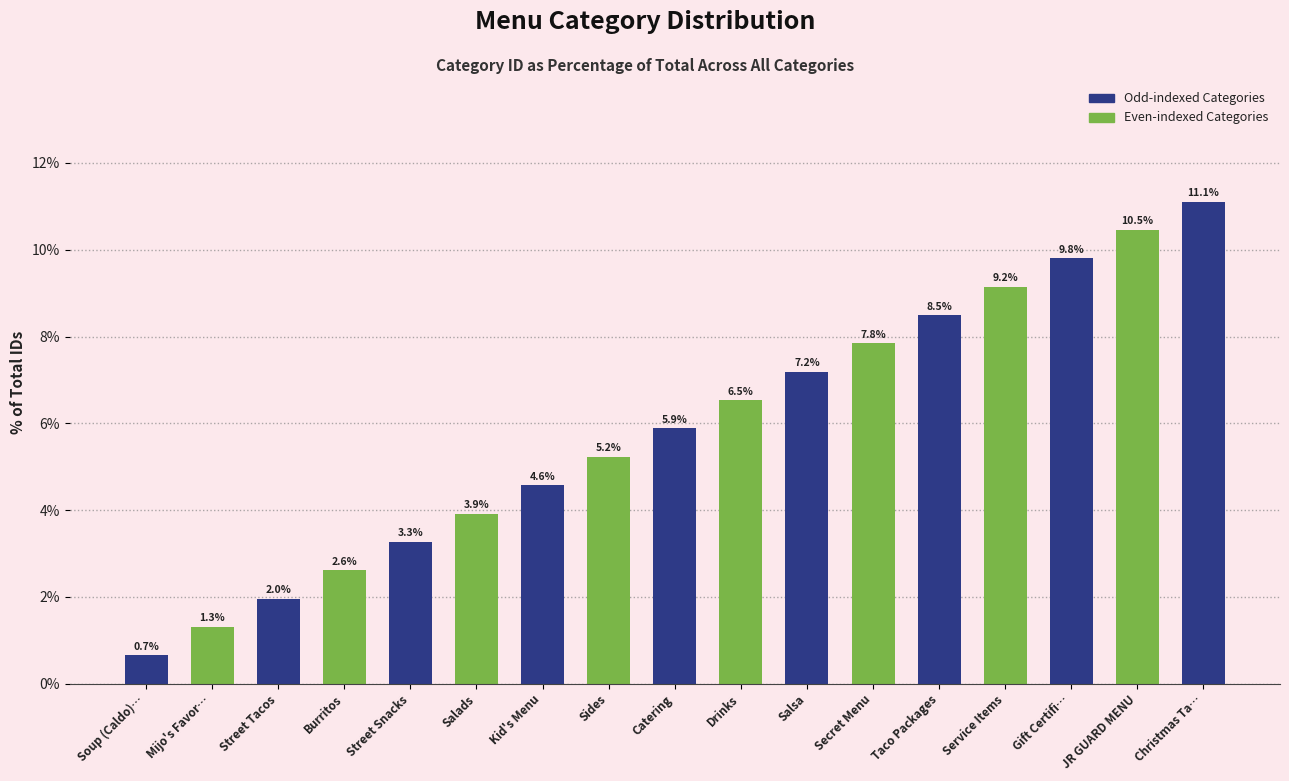

List the labels in order of value, largest first.

Christmas Ta…, JR GUARD MENU, Gift Certifi…, Service Items, Taco Packages, Secret Menu, Salsa, Drinks, Catering, Sides, Kid's Menu, Salads, Street Snacks, Burritos, Street Tacos, Mijo's Favor…, Soup (Caldo)…